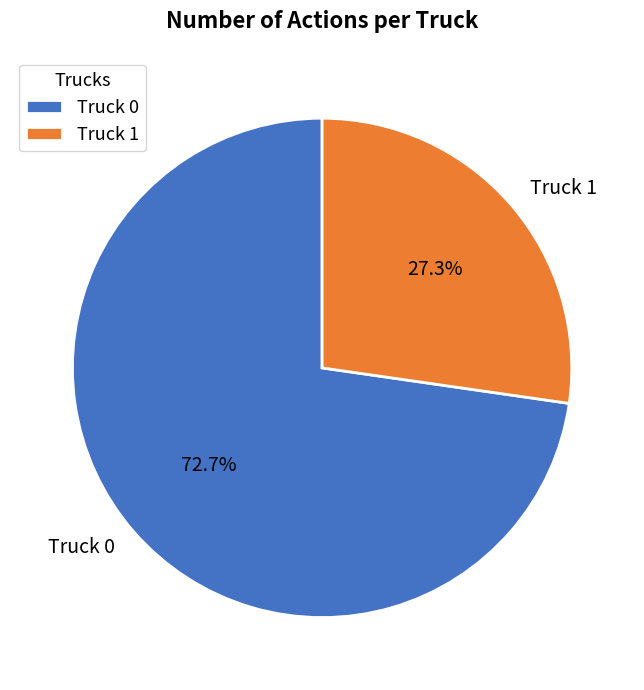

Which has a higher value, Truck 0 or Truck 1?

Truck 0